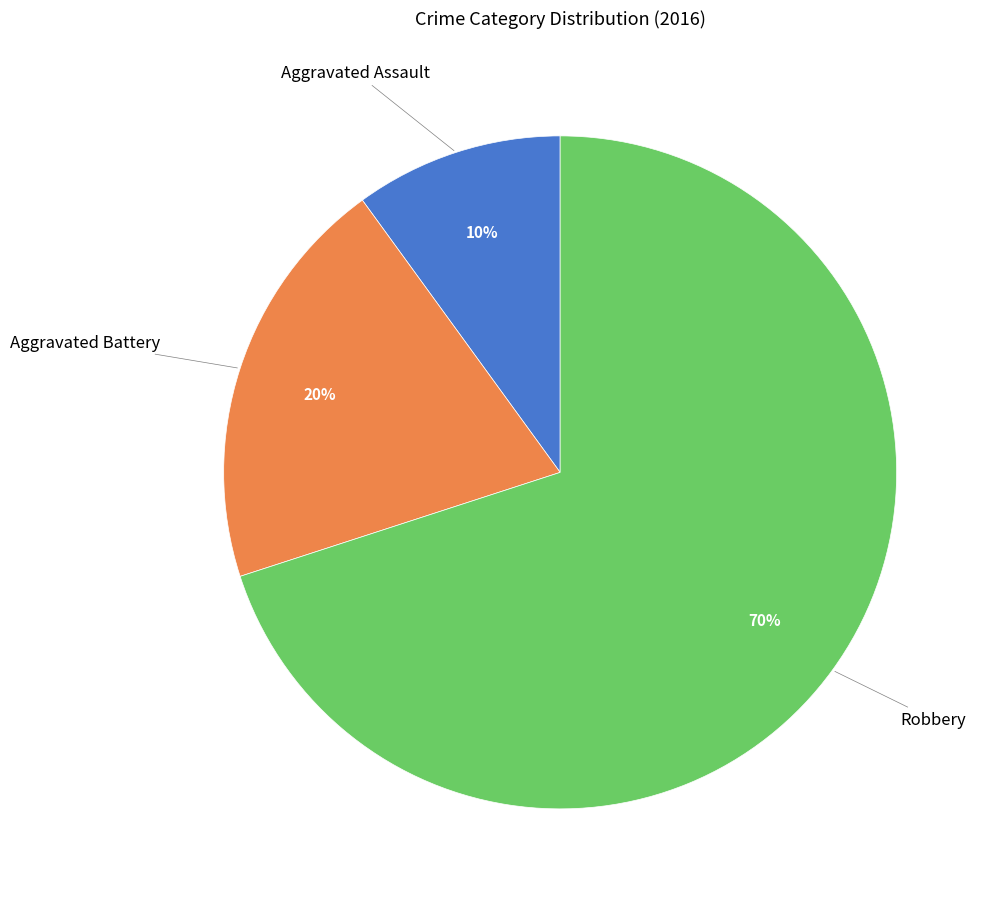

The Aggravated Battery slice represents 32% of the pie. True or false?

False